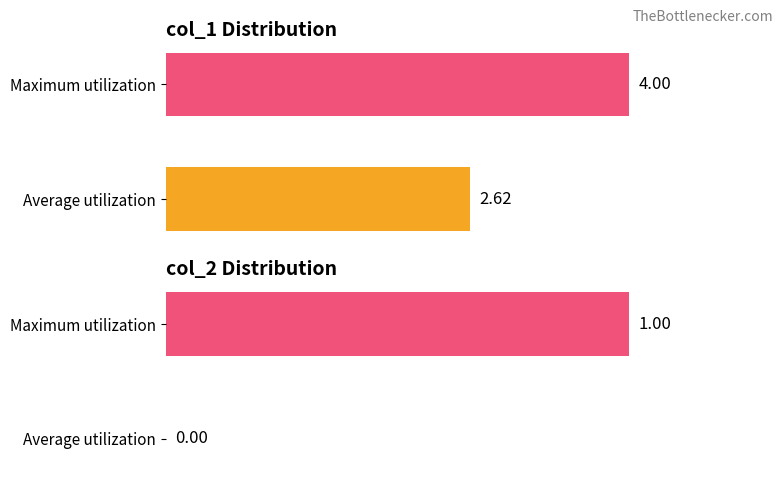

What is the spread (max minus min) of values at Average utilization?

2.6